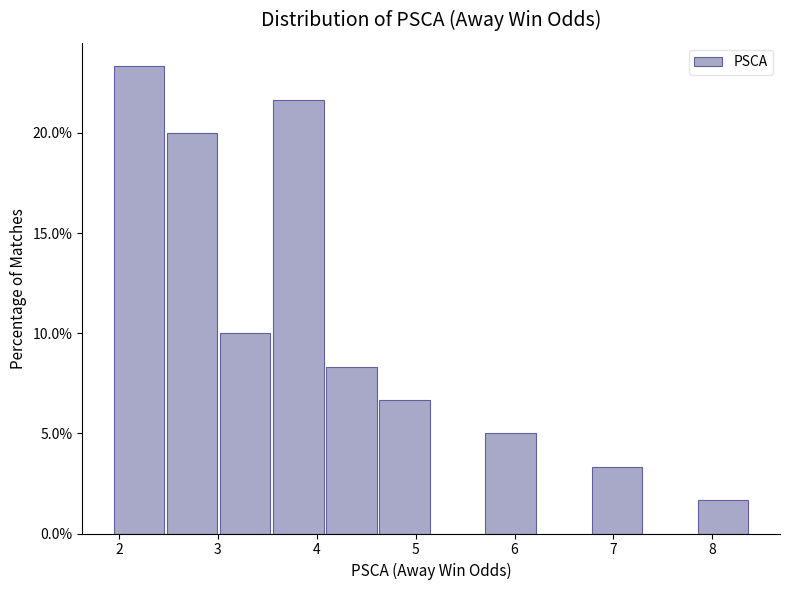

Reading left to right, transcribe this chart: for each bar, give the range it covers on the x-axis and its height. Neither the bar edges nor the heights are printed on the chart, so give them approximately, as read against the axes.

2.0 to 2.5: 23.5
2.5 to 3.0: 20.0
3.0 to 3.6: 10.0
3.6 to 4.1: 21.5
4.1 to 4.6: 8.5
4.6 to 5.2: 6.5
5.2 to 5.7: 0
5.7 to 6.2: 5.0
6.2 to 6.8: 0
6.8 to 7.3: 3.5
7.3 to 7.9: 0
7.9 to 8.4: 1.5